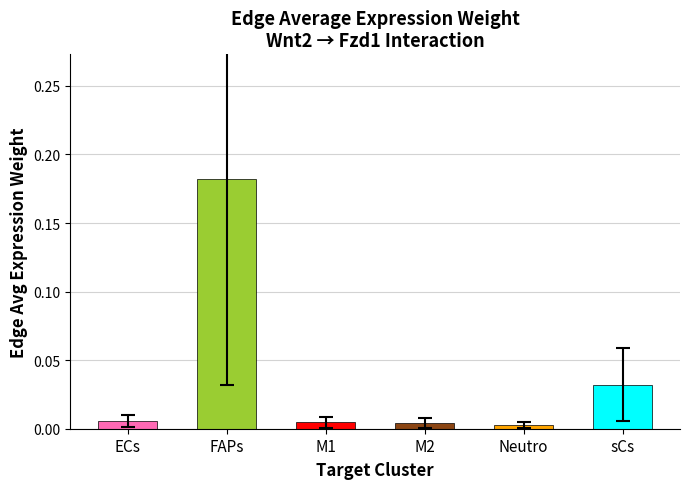

What is the change in value from FAPs to M1?

-0.2